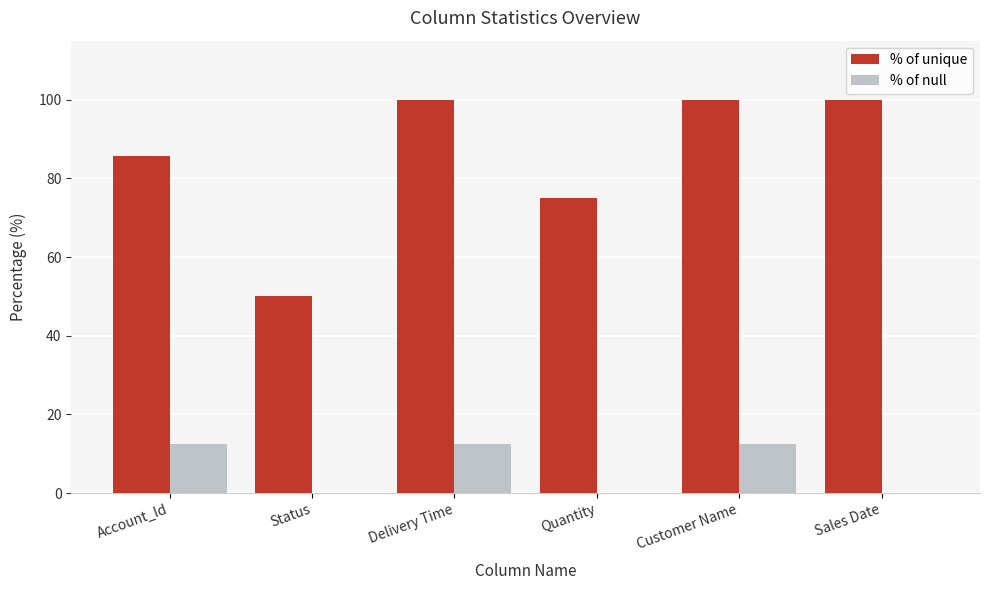

Which series changed the most between Account_Id and Delivery Time?

% of unique